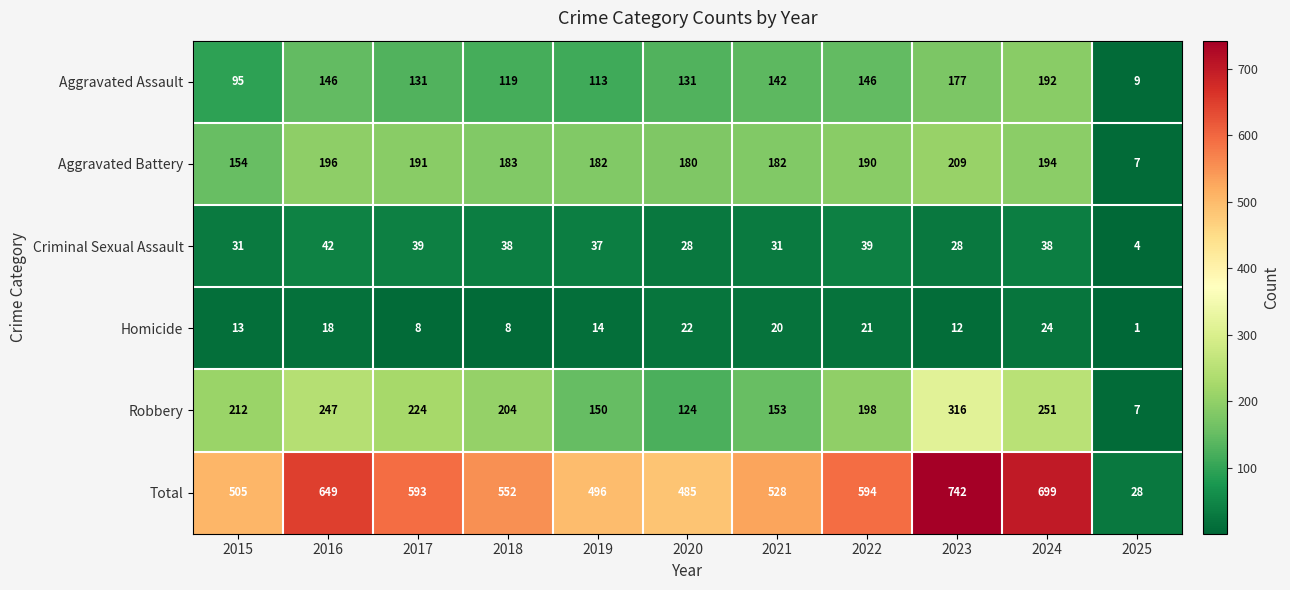

How many categories are shown in the chart?

11